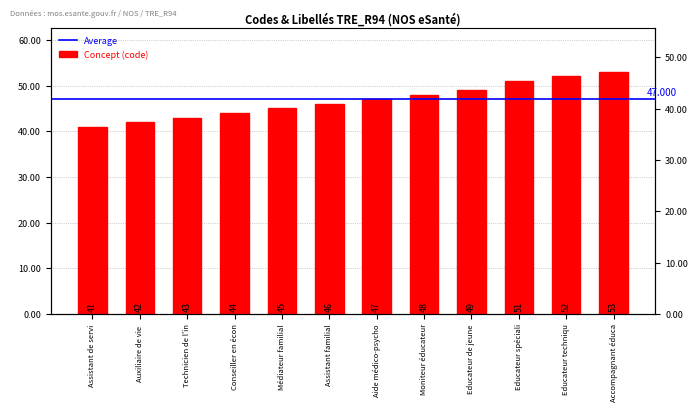

List the labels in order of value, smallest first.

Assistant de servi, Auxiliaire de vie, Technicien de l'in, Conseiller en écon, Médiateur familial, Assistant familial, Aide médico-psycho, Moniteur éducateur, Educateur de jeune, Educateur spéciali, Educateur techniqu, Accompagnant éduca